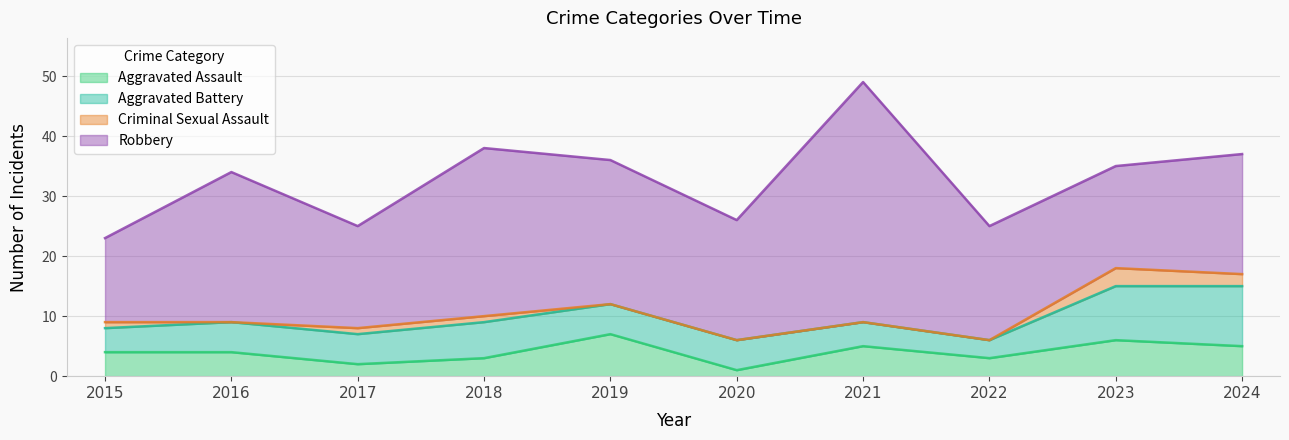

True or false: Robbery and Aggravated Assault cross at least once.

False